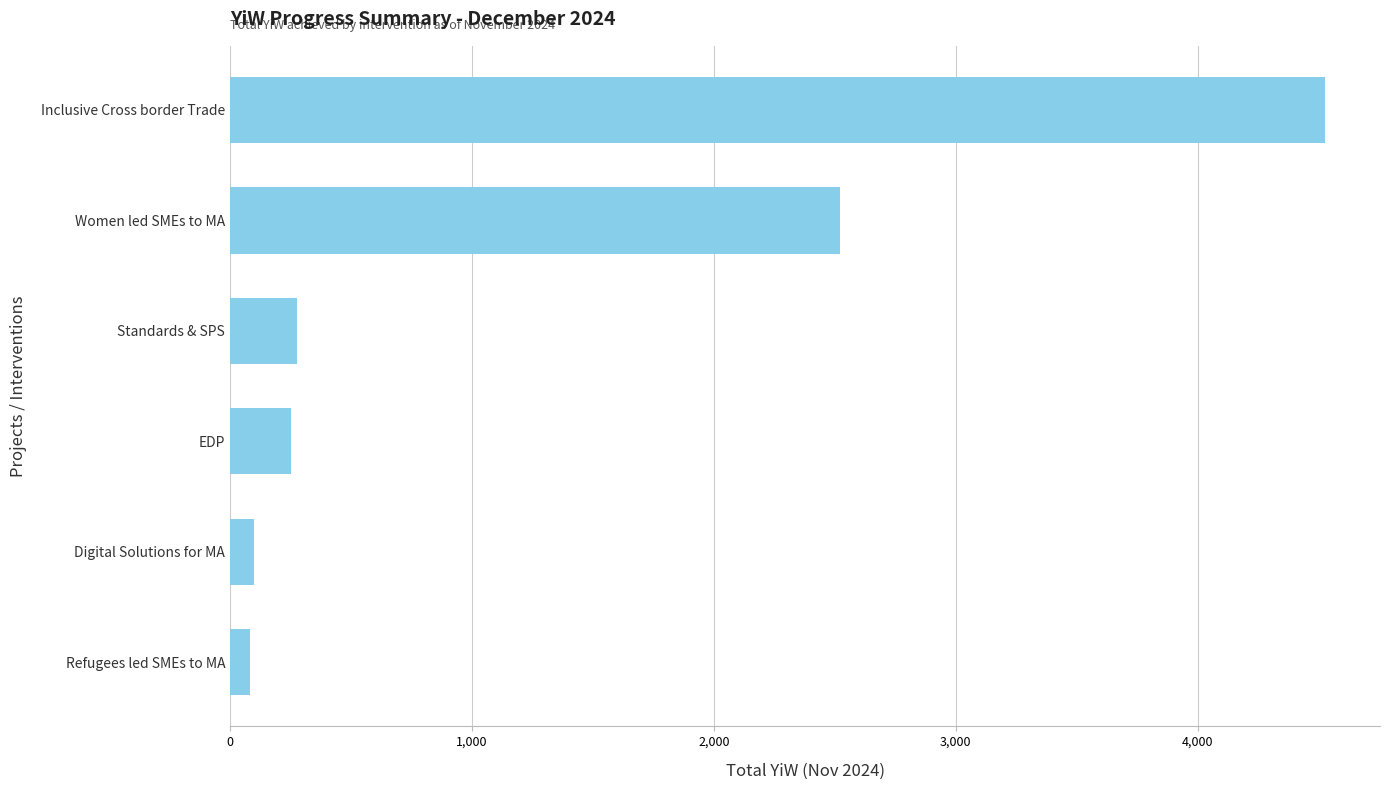

Read the value at Digital Solutions for MA.

100